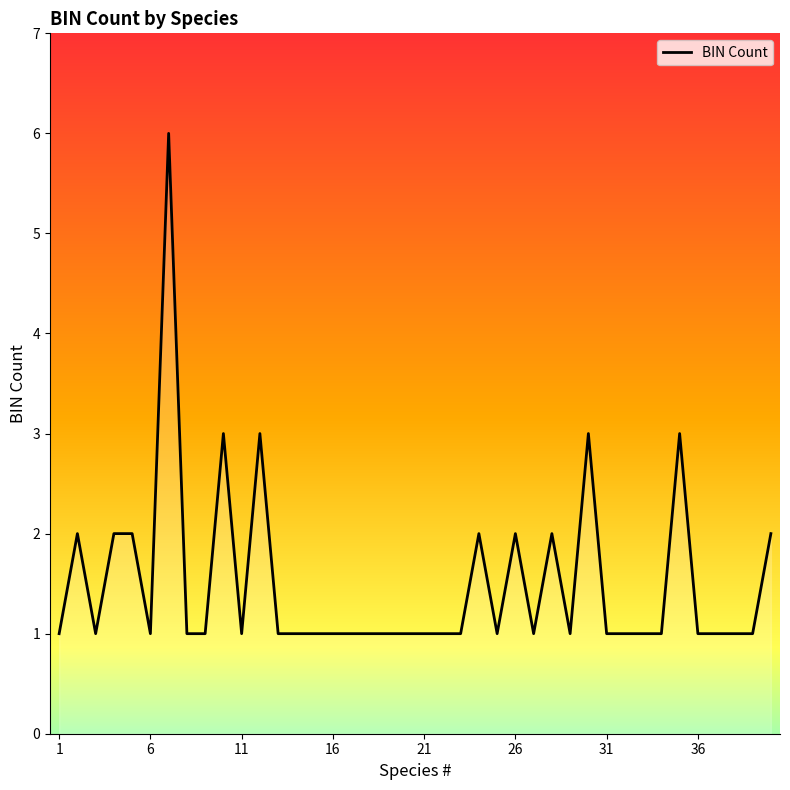

What is the maximum value shown in the chart?

6